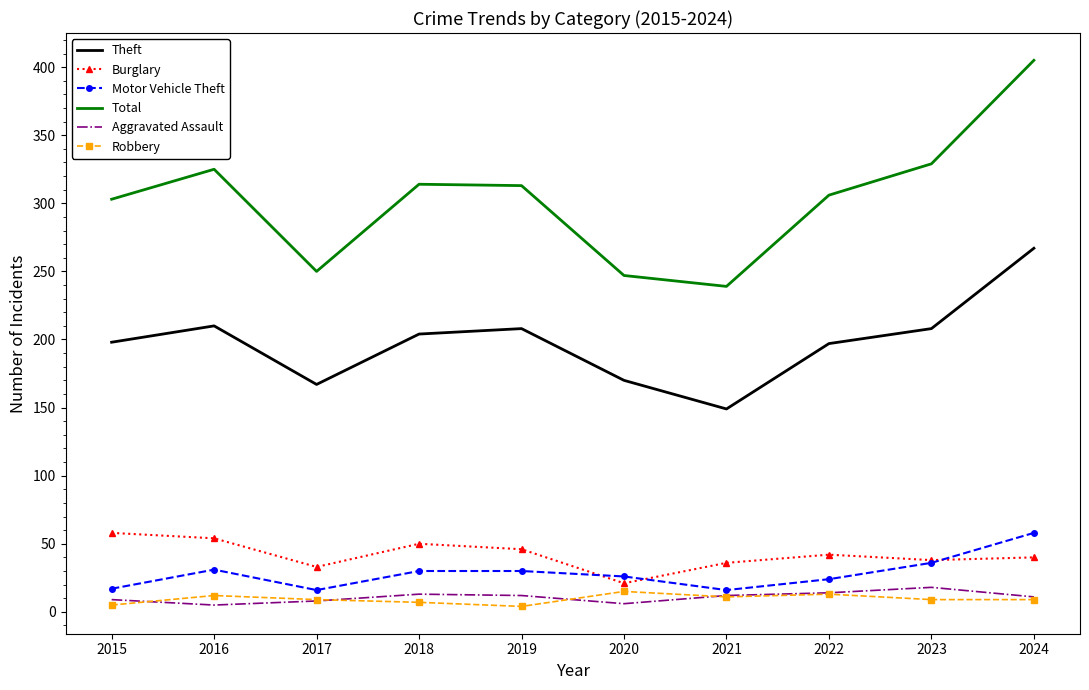

True or false: Theft and Robbery intersect in this chart.

False